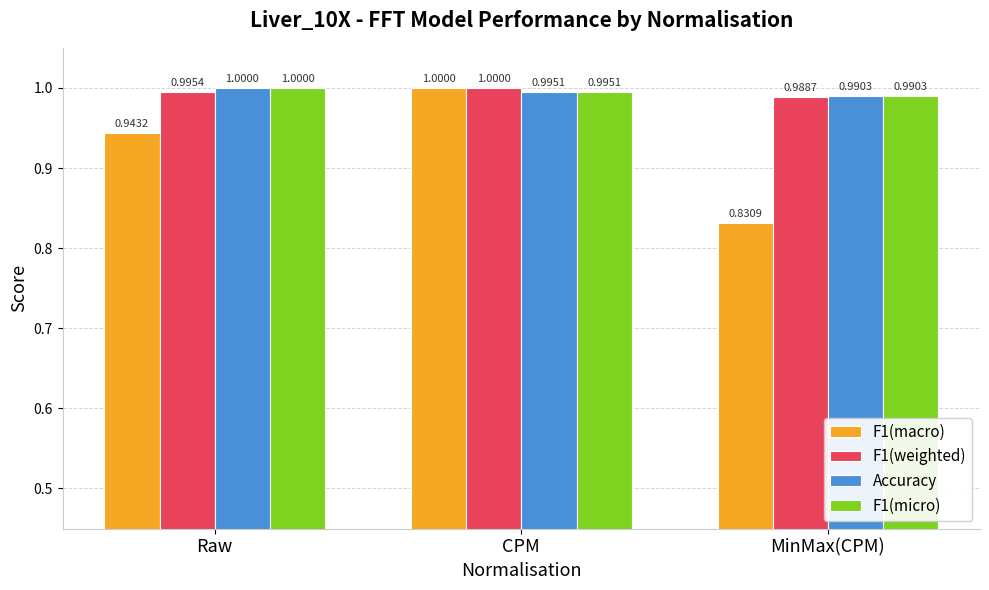

What are all the series names shown in the legend?

F1(macro), F1(weighted), Accuracy, F1(micro)